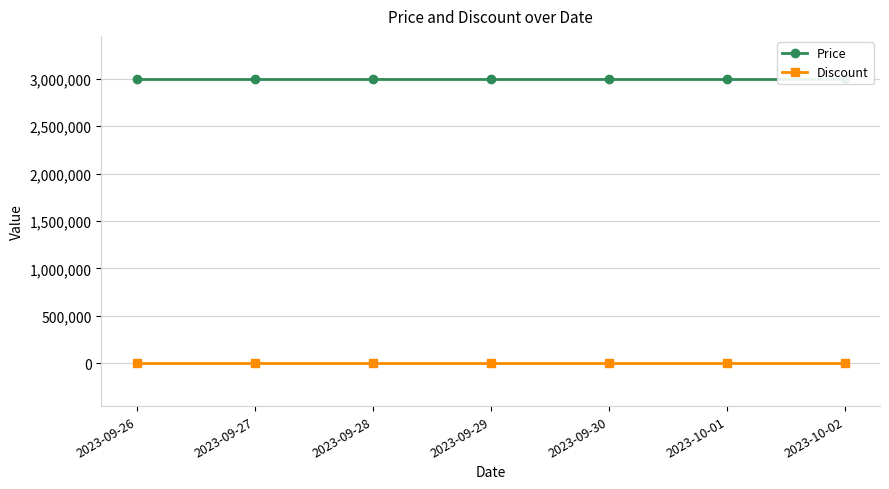

What is the minimum value for Price?

3000000